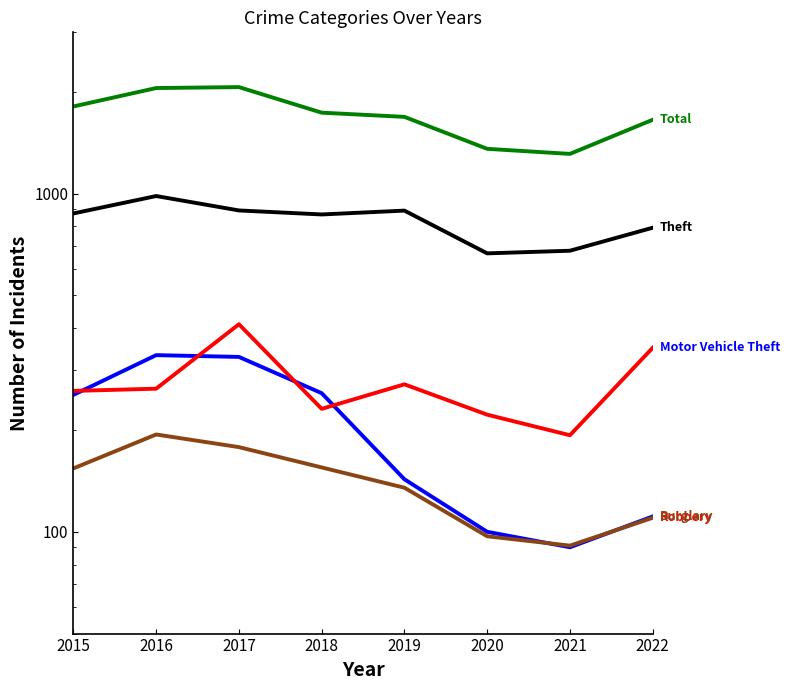

Reading left to right, transcribe all the data shown in this chart.

Theft: 874	984	892	868	891	666	678	793
Total: 1811	2053	2066	1736	1687	1357	1311	1654
Burglary: 254	333	329	257	143	100	90	111
Motor Vehicle Theft: 261	265	411	231	273	222	193	350
Robbery: 154	194	178	155	135	97	91	110